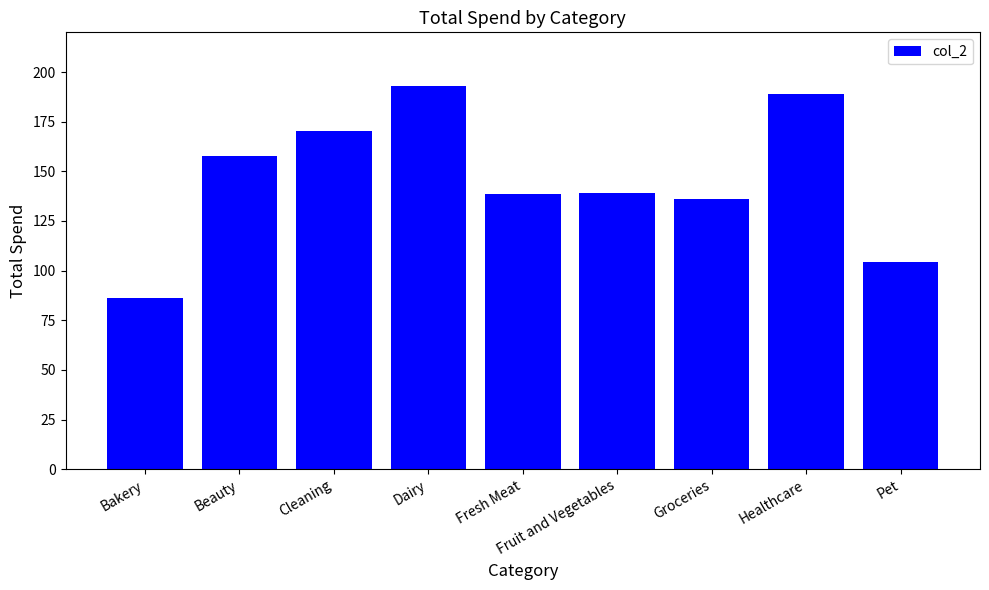

How many distinct data groups are displayed?

1